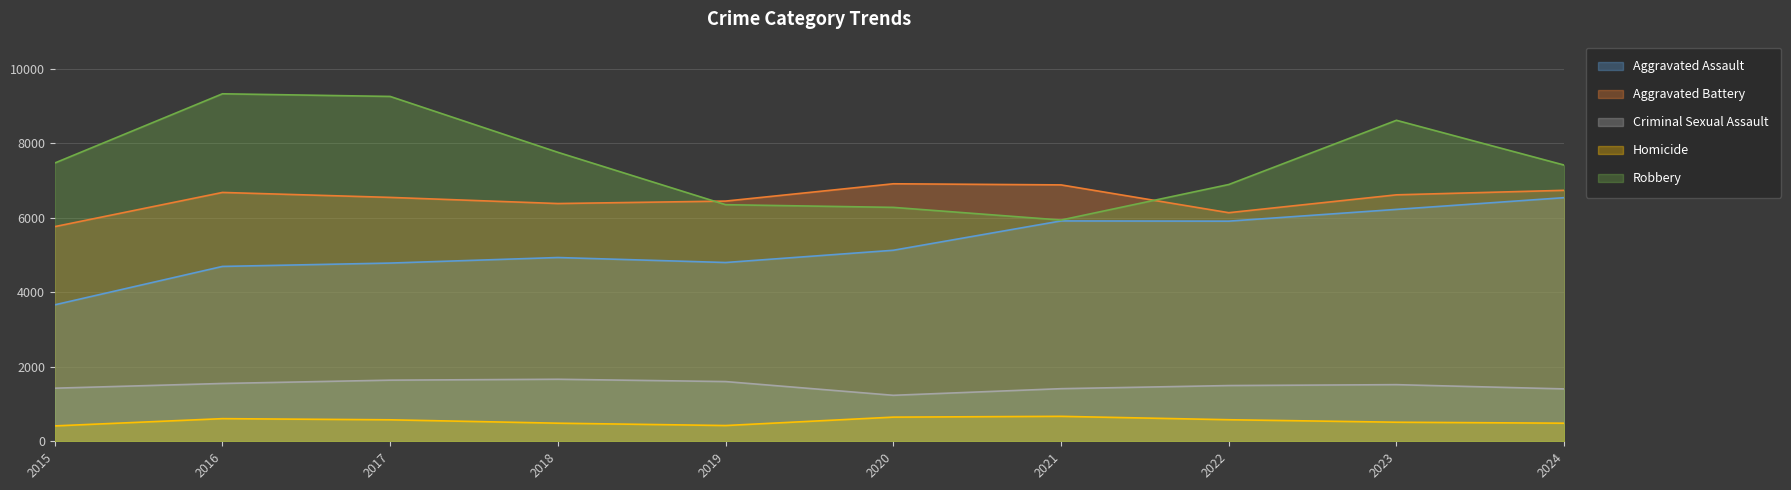

Which series has the largest total across all categories?

Robbery